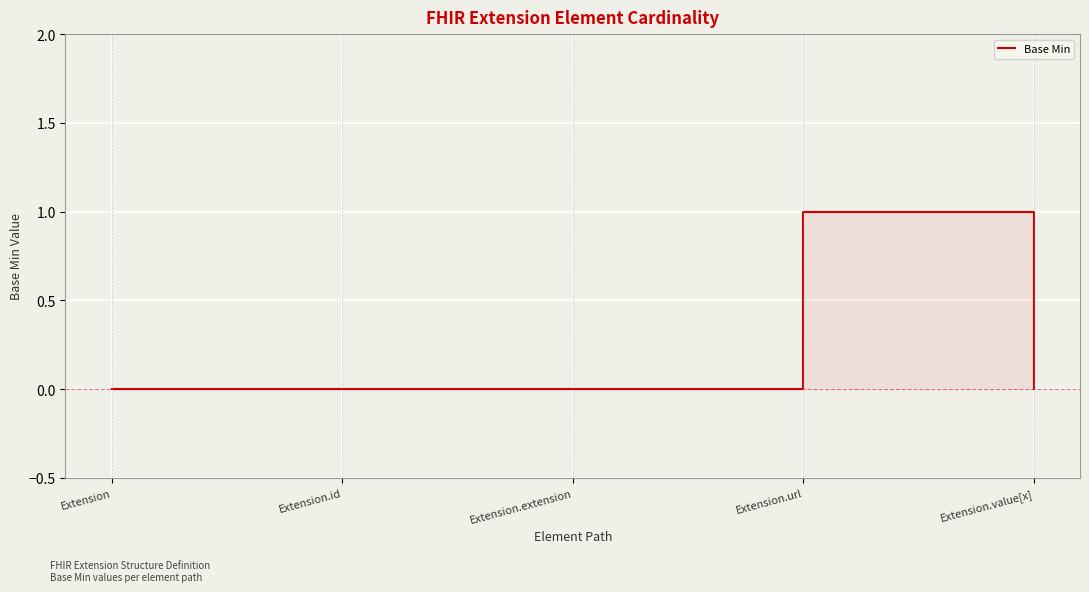

Where is the first local maximum?

Extension.url